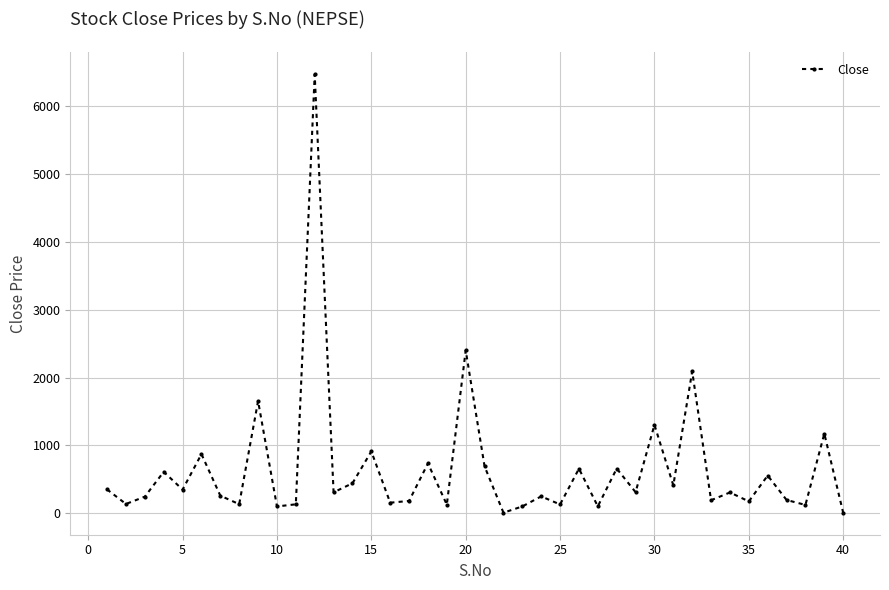

What is the average value?

651.6